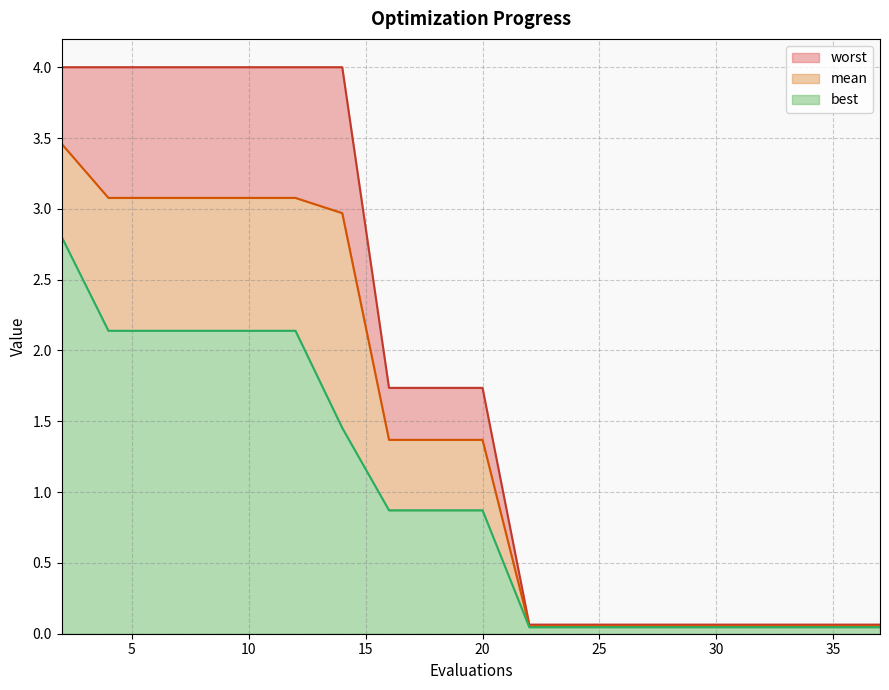

Which series changed the most between 14 and 22?

worst